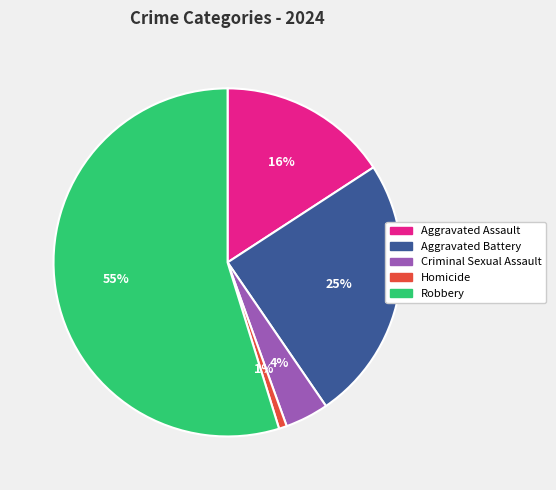

To the nearest percent, what is the difference between the Aggravated Battery and Homicide slice percentages?

24%